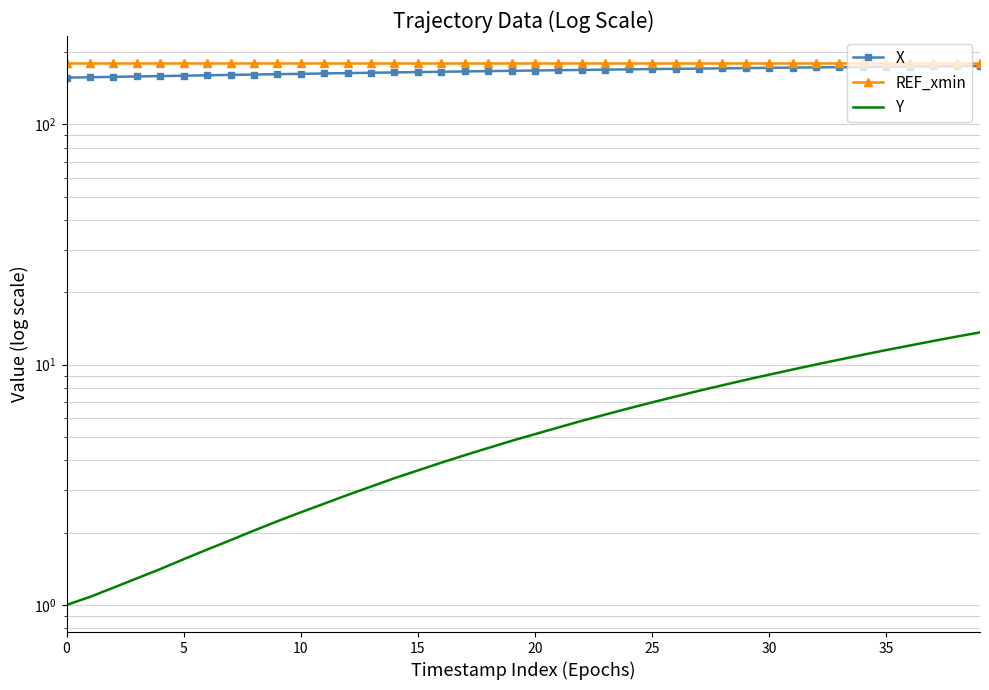

Reading left to right, what are all the values shown in this chart?

X: 156.7	157.3	157.9	158.5	159.0	159.6	160.2	160.8	161.4	161.9	162.5	163.1	163.6	164.2	164.7	165.2	165.8	166.3	166.8	167.3	167.8	168.2	168.7	169.2	169.6	170.1	170.5	170.9	171.3	171.7	172.1	172.5	172.8	173.2	173.5	173.9	174.2	174.5	174.8	175.1
REF_xmin: 180.2	180.2	180.2	180.2	180.2	180.2	180.2	180.2	180.2	180.2	180.2	180.2	180.2	180.2	180.2	180.2	180.2	180.2	180.2	180.2	180.2	180.2	180.2	180.2	180.2	180.2	180.2	180.2	180.2	180.2	180.2	180.2	180.2	180.2	180.2	180.2	180.2	180.2	180.2	180.2
Y: 1.0	1.1	1.2	1.3	1.4	1.5	1.7	1.9	2.0	2.2	2.4	2.6	2.9	3.1	3.4	3.6	3.9	4.2	4.5	4.8	5.1	5.5	5.8	6.2	6.6	7.0	7.4	7.8	8.2	8.6	9.1	9.5	10.0	10.5	11.0	11.5	12.0	12.5	13.1	13.6